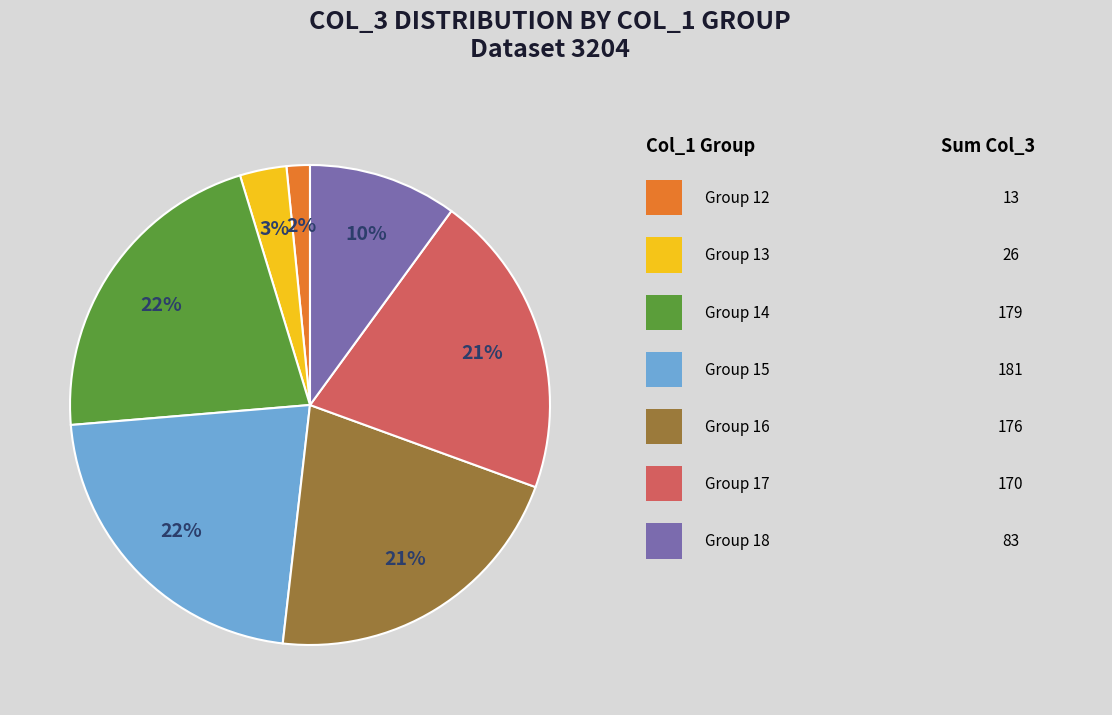

Does any single category account for the majority?

No